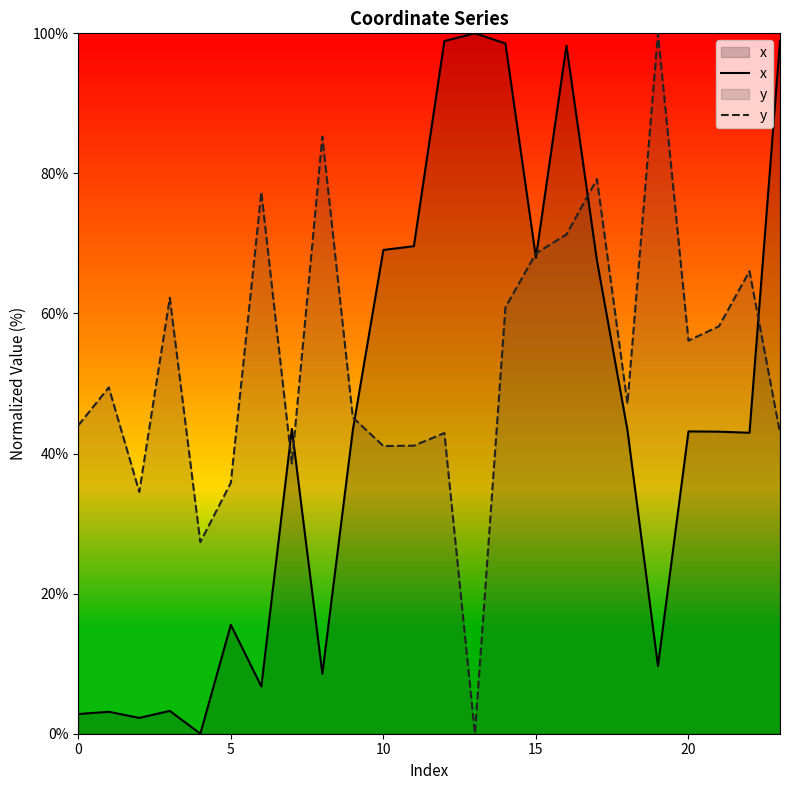

After their last crossing, which series has the higher values: x or y?

x